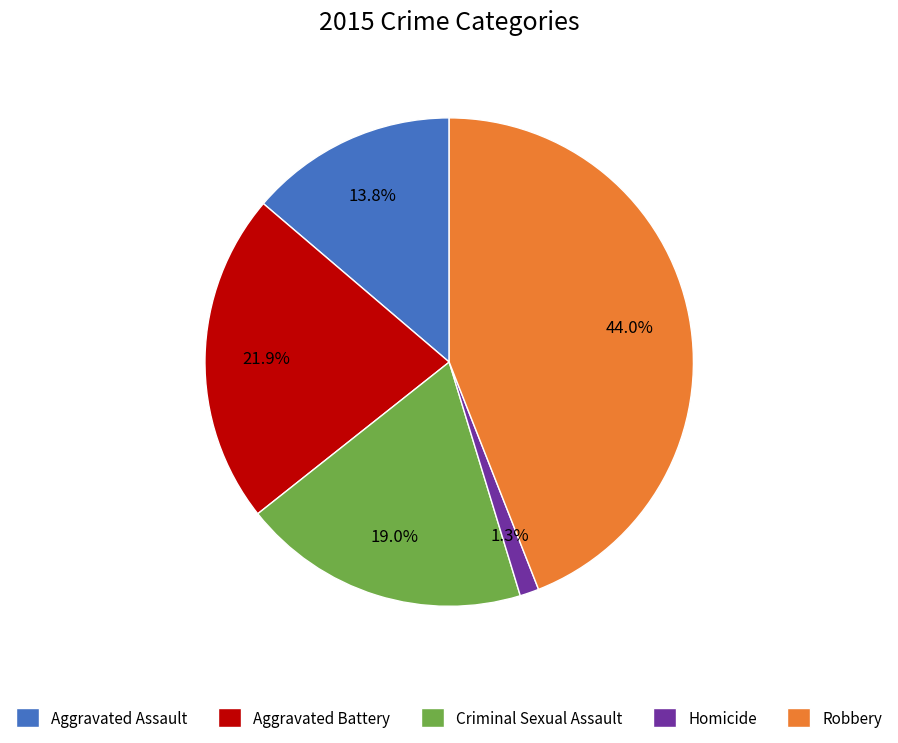

Count the number of slices in the pie.

5